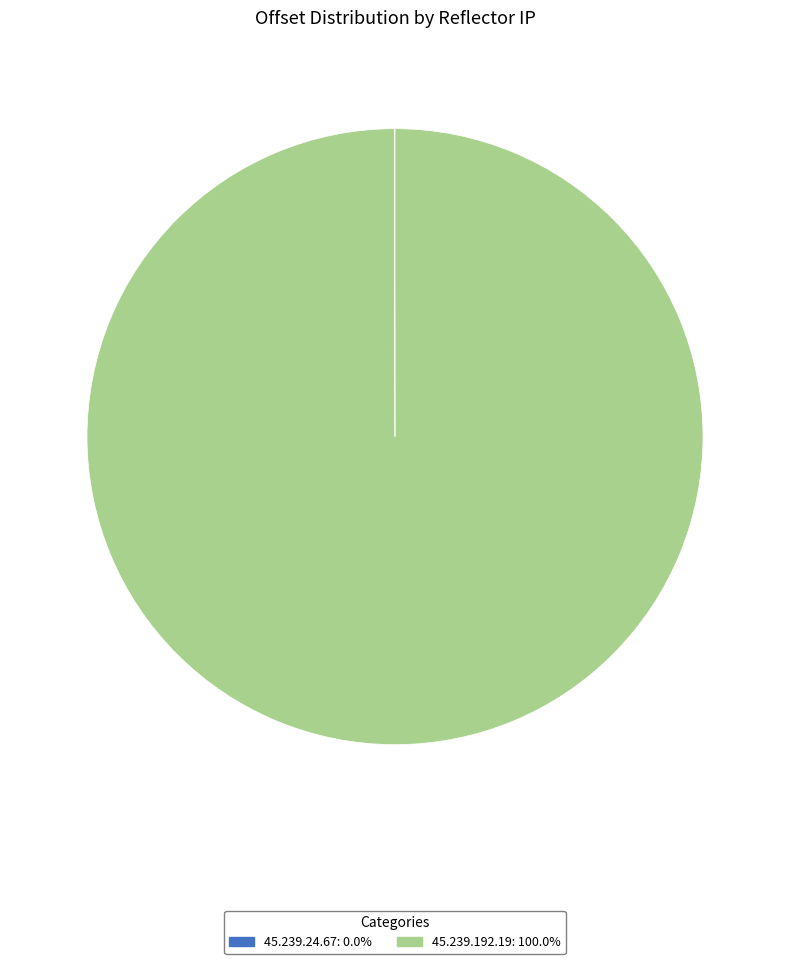

Is there a majority slice in this chart?

Yes